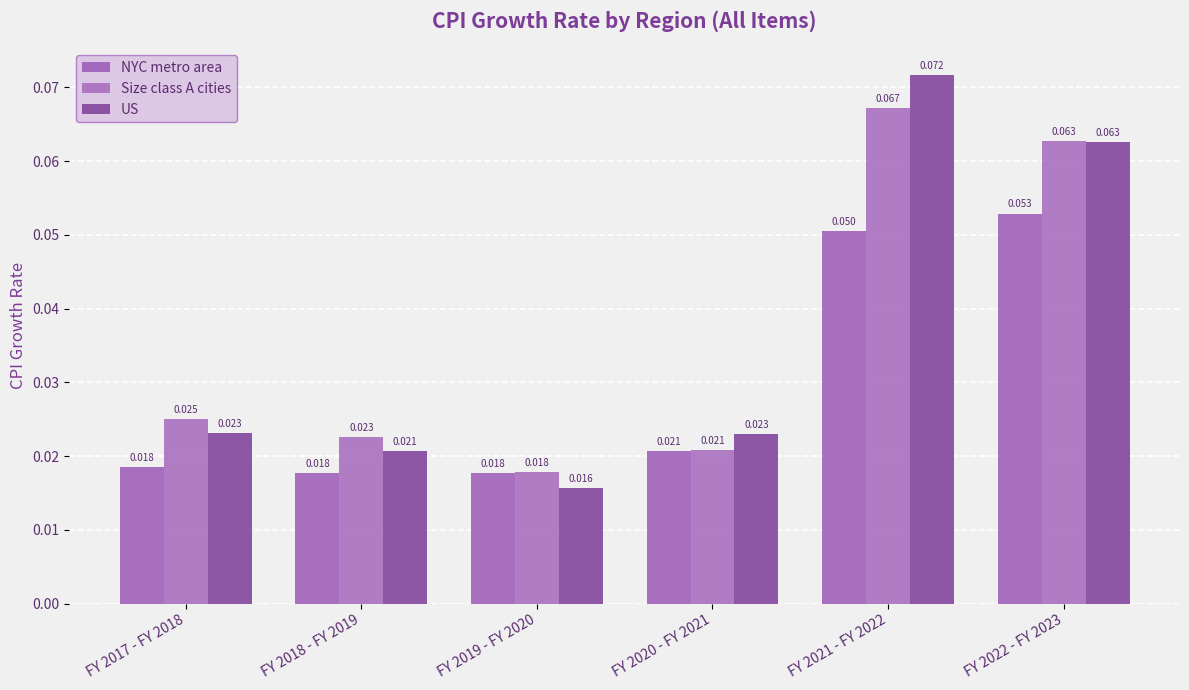

Does the chart contain any negative values?

No